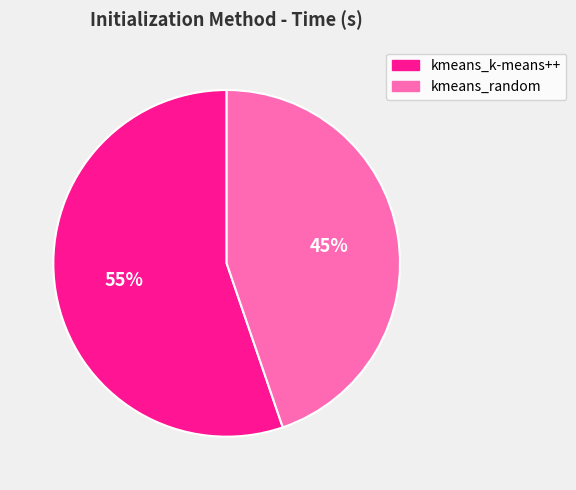

To the nearest percent, what portion does kmeans_k-means++ represent?

55%